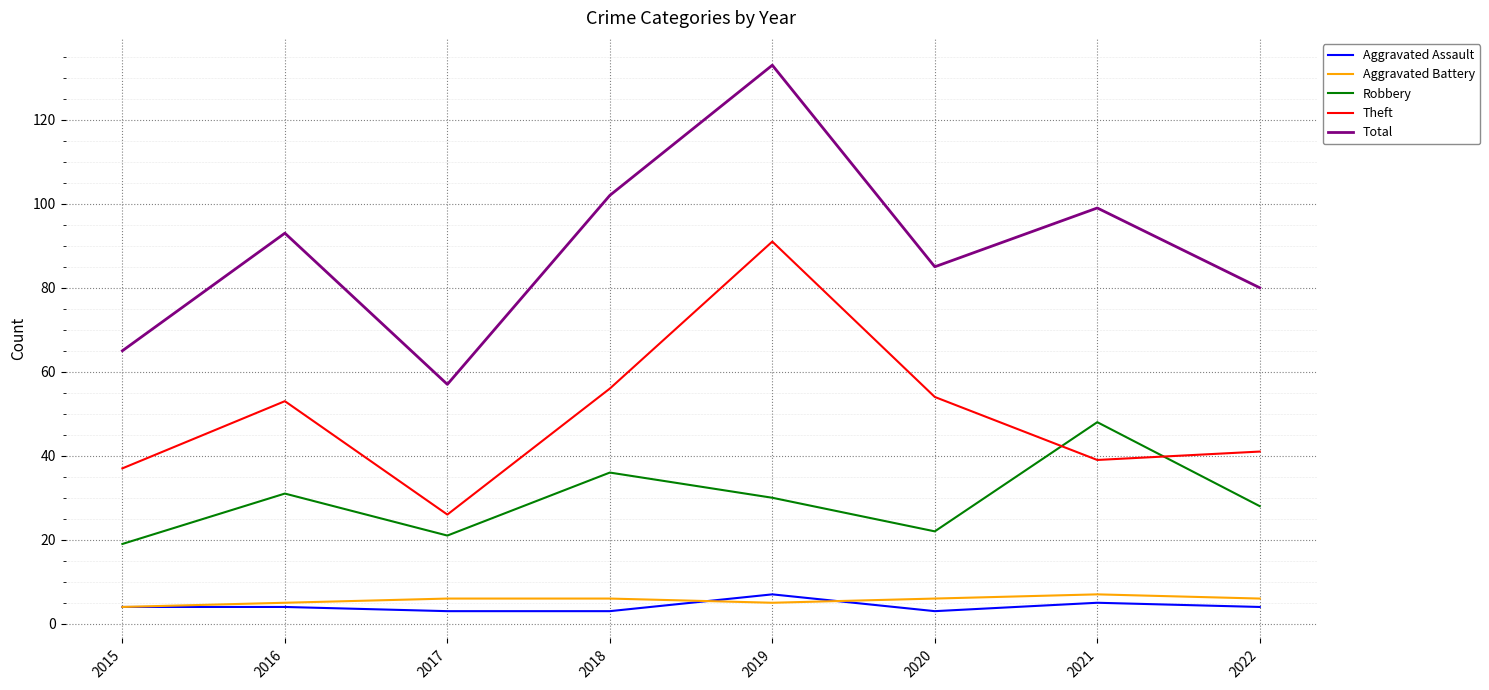

What is the average value of the Aggravated Assault series?

4